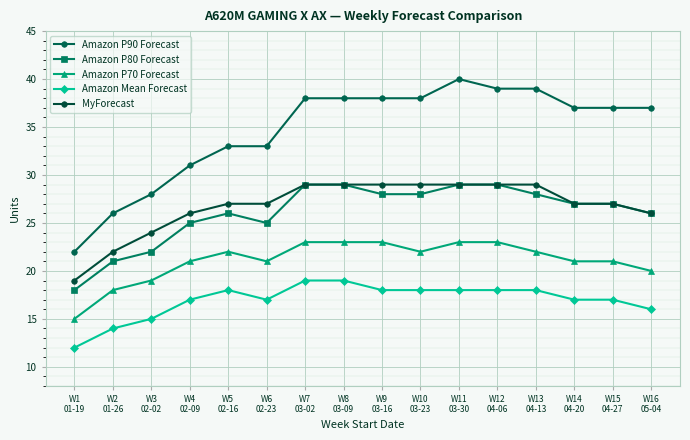

True or false: MyForecast and Amazon P80 Forecast cross at least once.

False